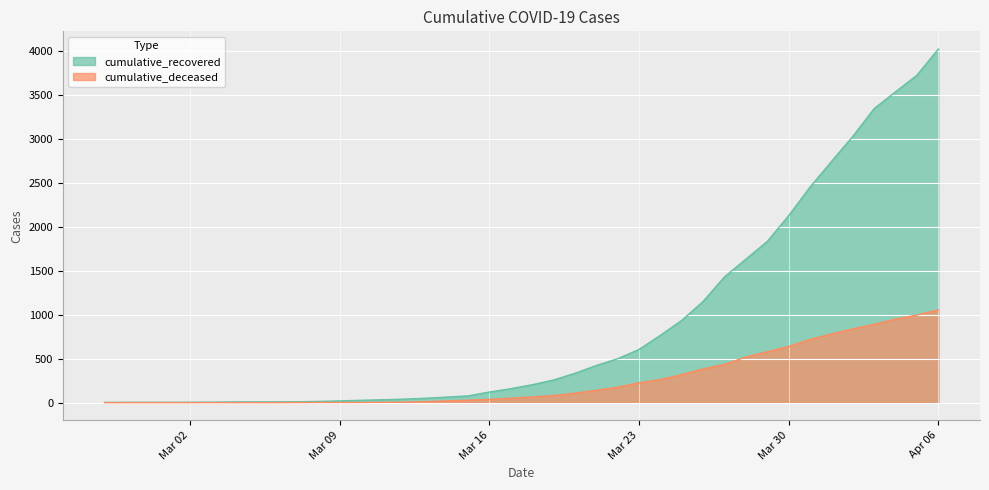

Reading left to right, extract all data points from this chart.

cumulative_recovered: 3	4	4	4	5	6	8	9	9	10	14	20	27	33	40	50	63	77	121	159	204	258	334	423	500	606	767	937	1153	1433	1634	1836	2129	2455	2745	3032	3348	3539	3728	4026
cumulative_deceased: 0	0	0	0	0	0	0	0	0	1	2	2	2	4	6	11	20	28	37	51	65	82	108	141	176	226	264	320	385	437	519	580	640	721	782	841	892	952	998	1056